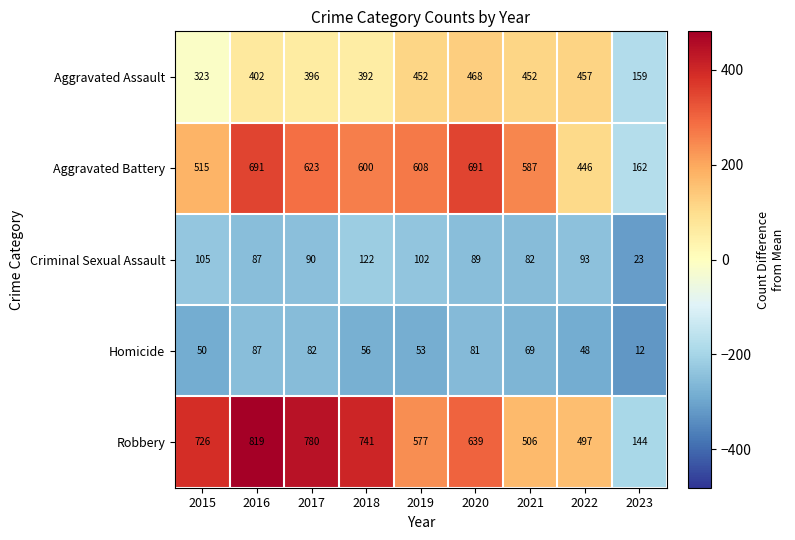

What is the difference between the Aggravated Battery values at 2020 and 2015?

176